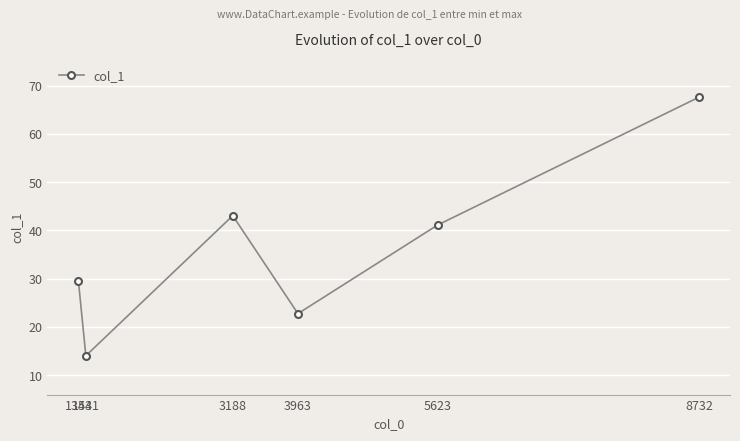

Which category has the highest value across all series?

8732